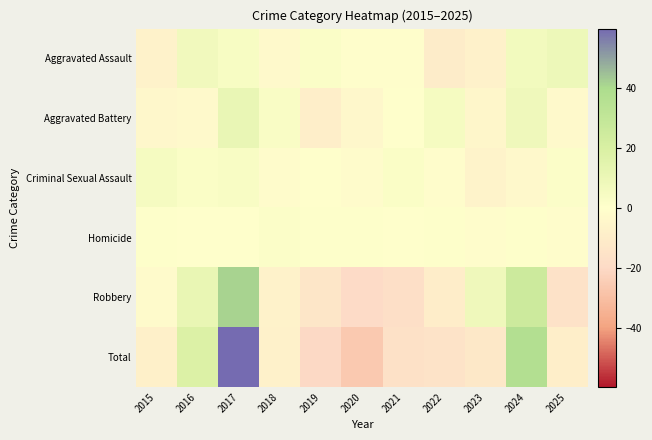

Which category has the highest value across all series?

2017